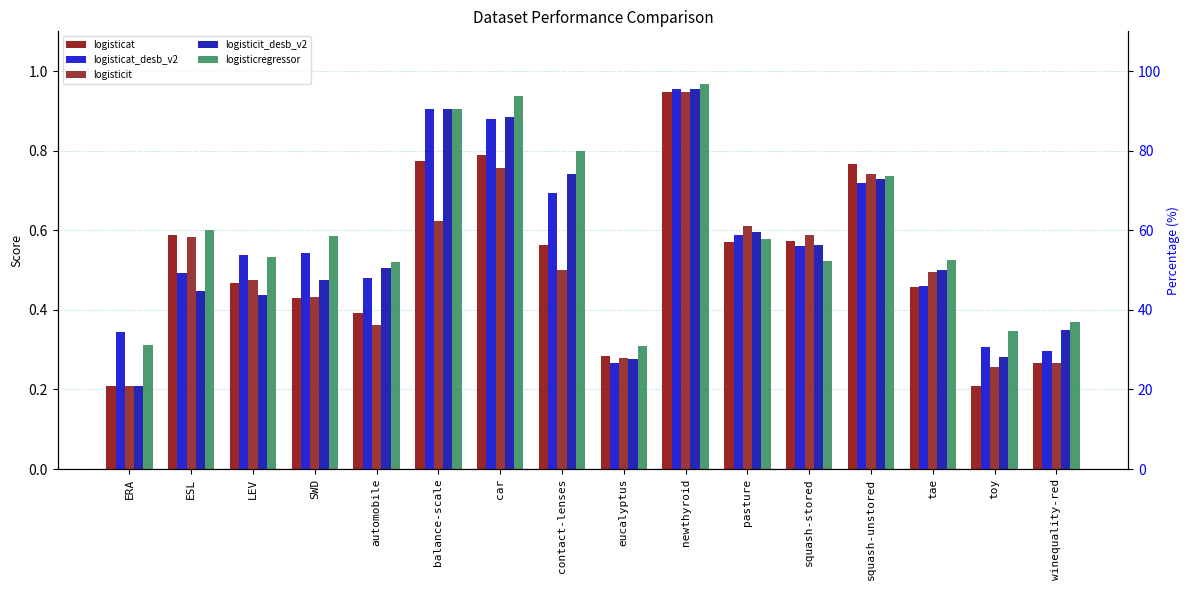

What is the value of the logisticit bar at the 11th from the left?

0.6